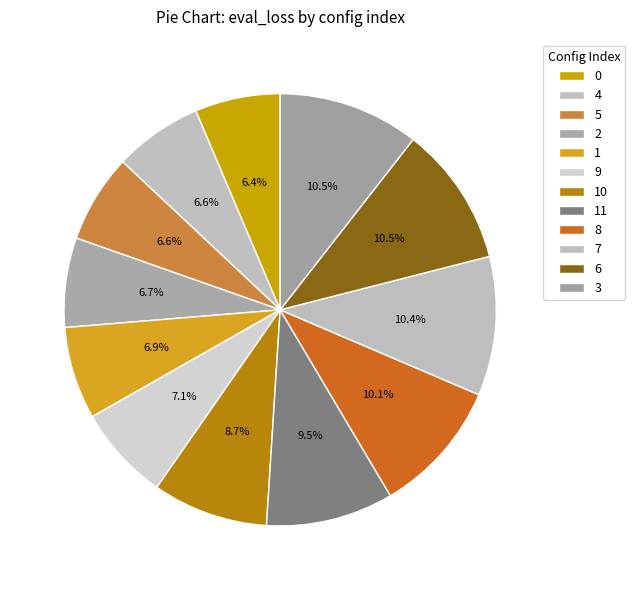

How many slices are in this pie chart?

12